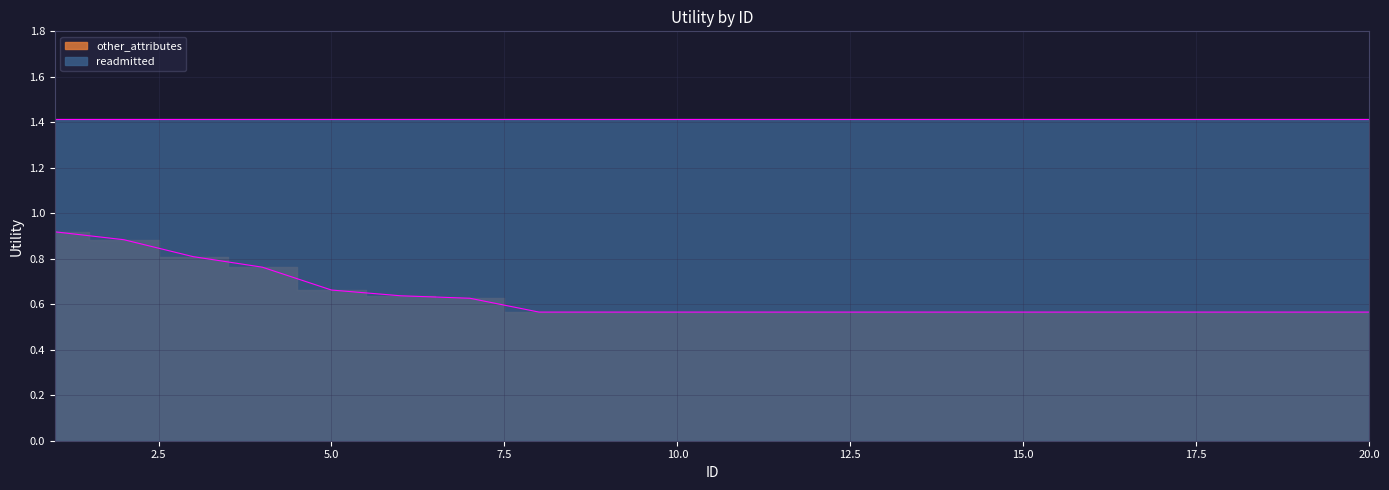

Reading left to right, extract all data points from this chart.

0.9	0.9	0.8	0.8	0.7	0.6	0.6	0.6	0.6	0.6	0.6	0.6	0.6	0.6	0.6	0.6	0.6	0.6	0.6	0.6